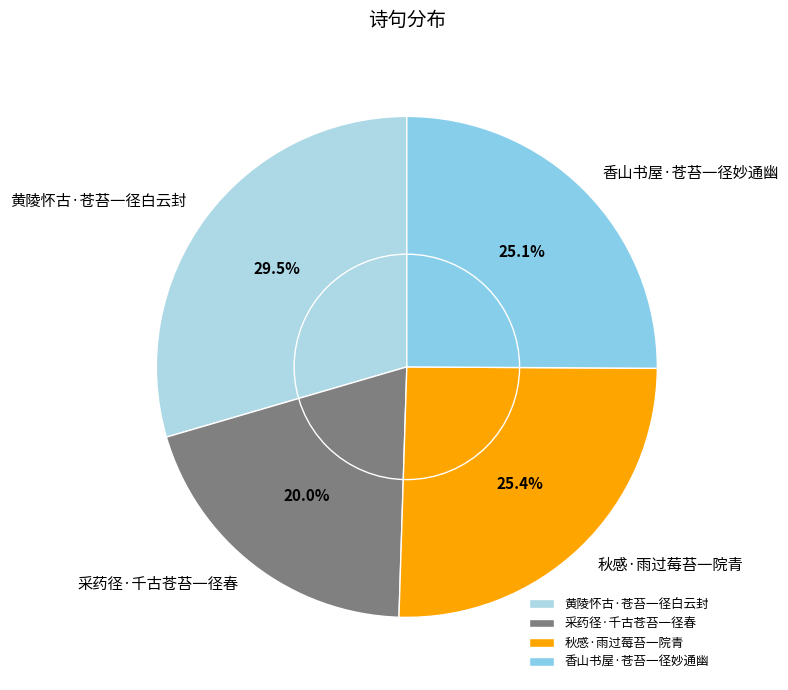

What is the smallest slice in the pie chart?

采药径·千古苍苔一径春